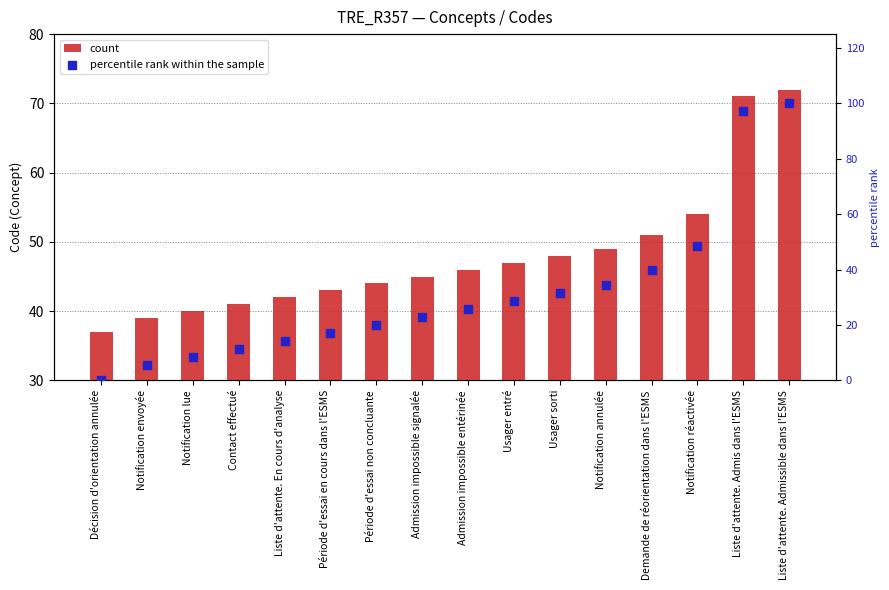

Which series reaches the minimum Y coordinate?

percentile rank within the sample